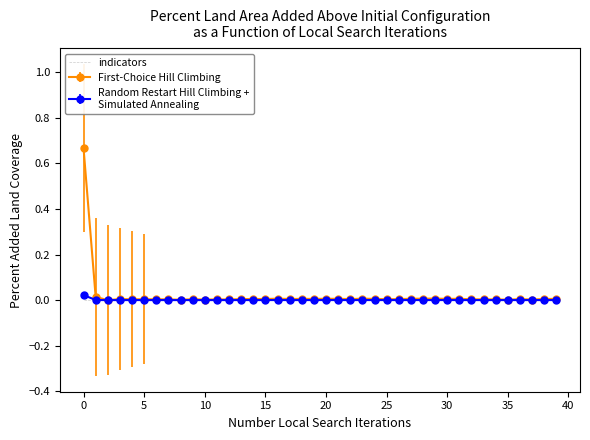

True or false: geocd has a value of 0.0 at 8.

True